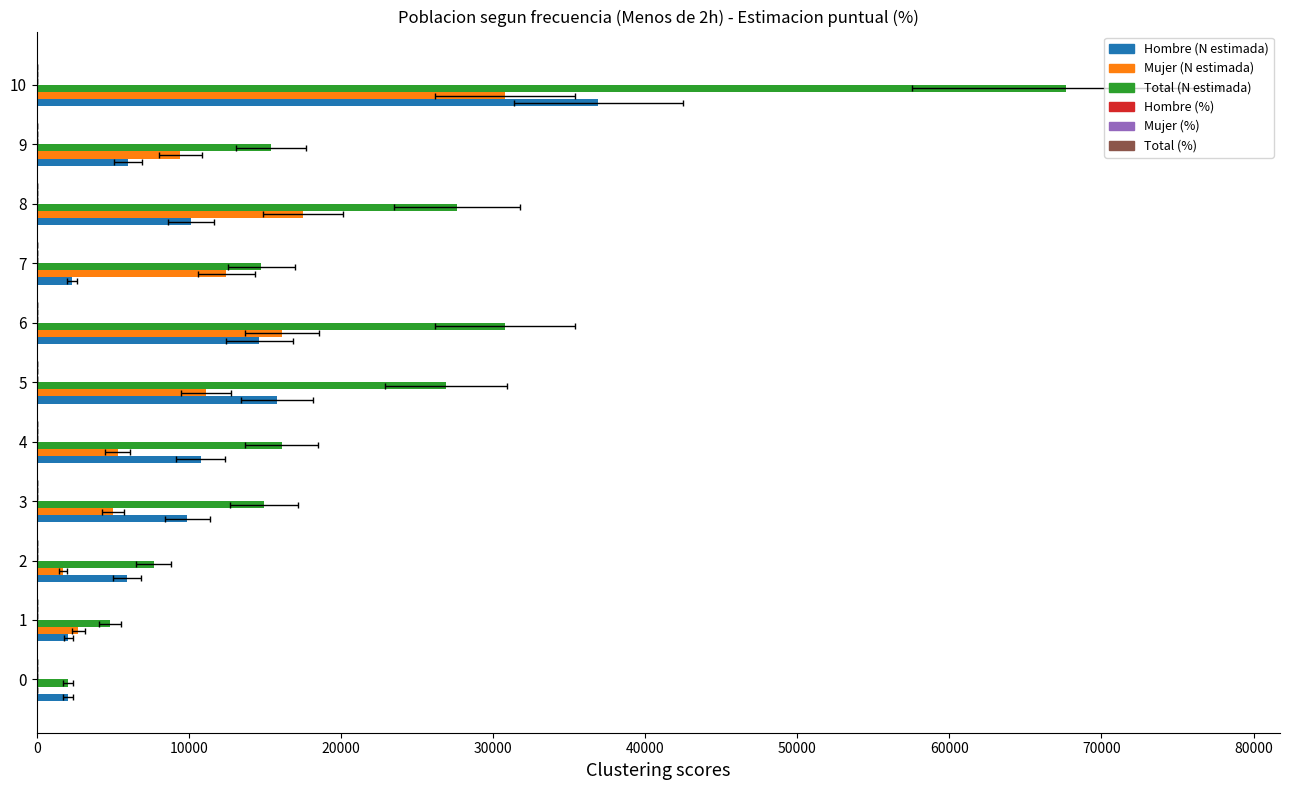

Which series has the largest total across all categories?

Total (N estimada)